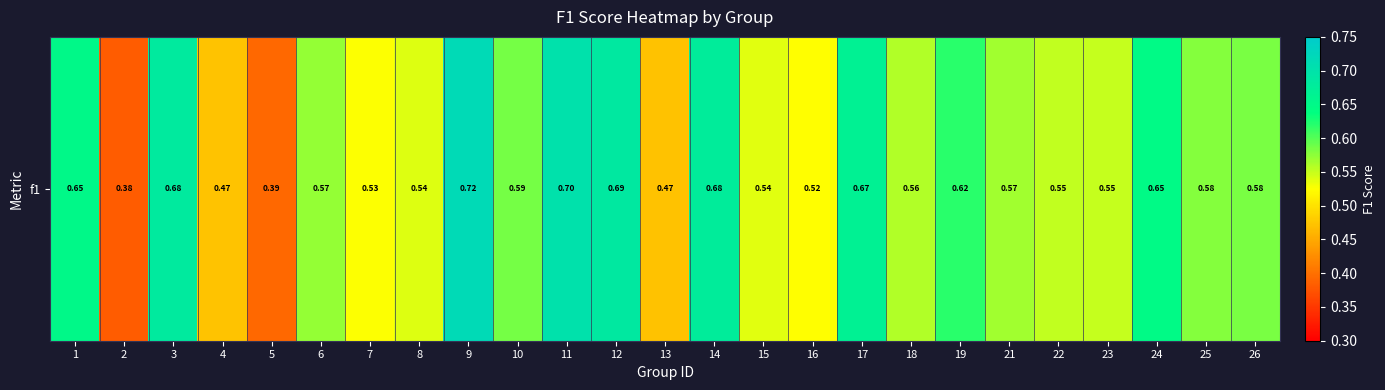

Reading right to left, transcribe all the data shown in this chart.

0.6	0.6	0.6	0.5	0.6	0.6	0.6	0.6	0.7	0.5	0.5	0.7	0.5	0.7	0.7	0.6	0.7	0.5	0.5	0.6	0.4	0.5	0.7	0.4	0.7